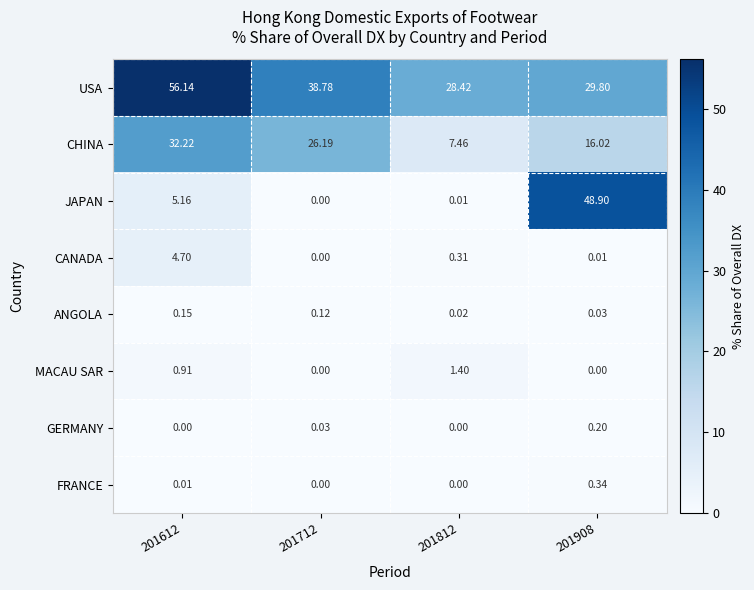

Which series has the largest range (max minus min)?

JAPAN